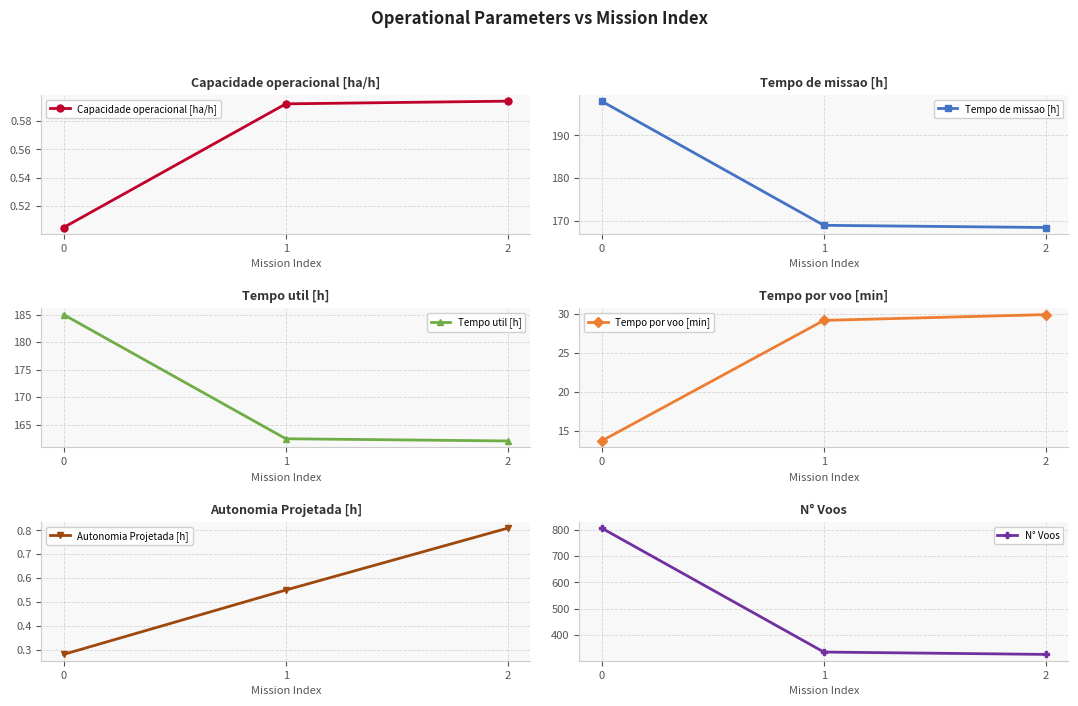

What is the sum of all Tempo por voo [min] values?

72.8